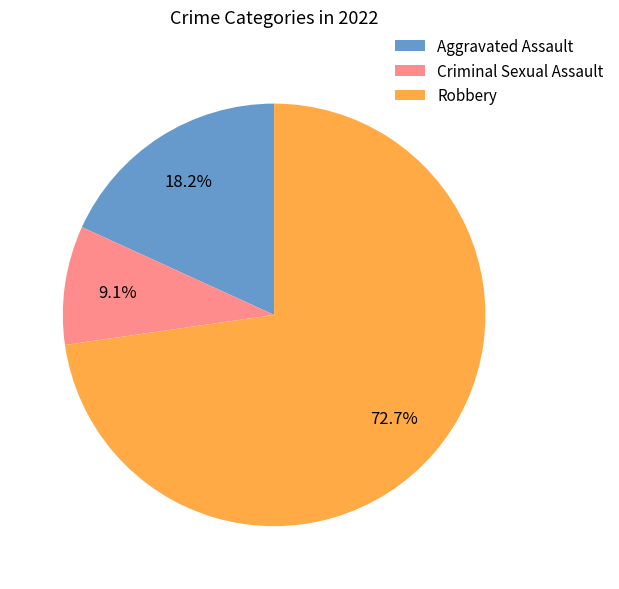

How many slices are in this pie chart?

3